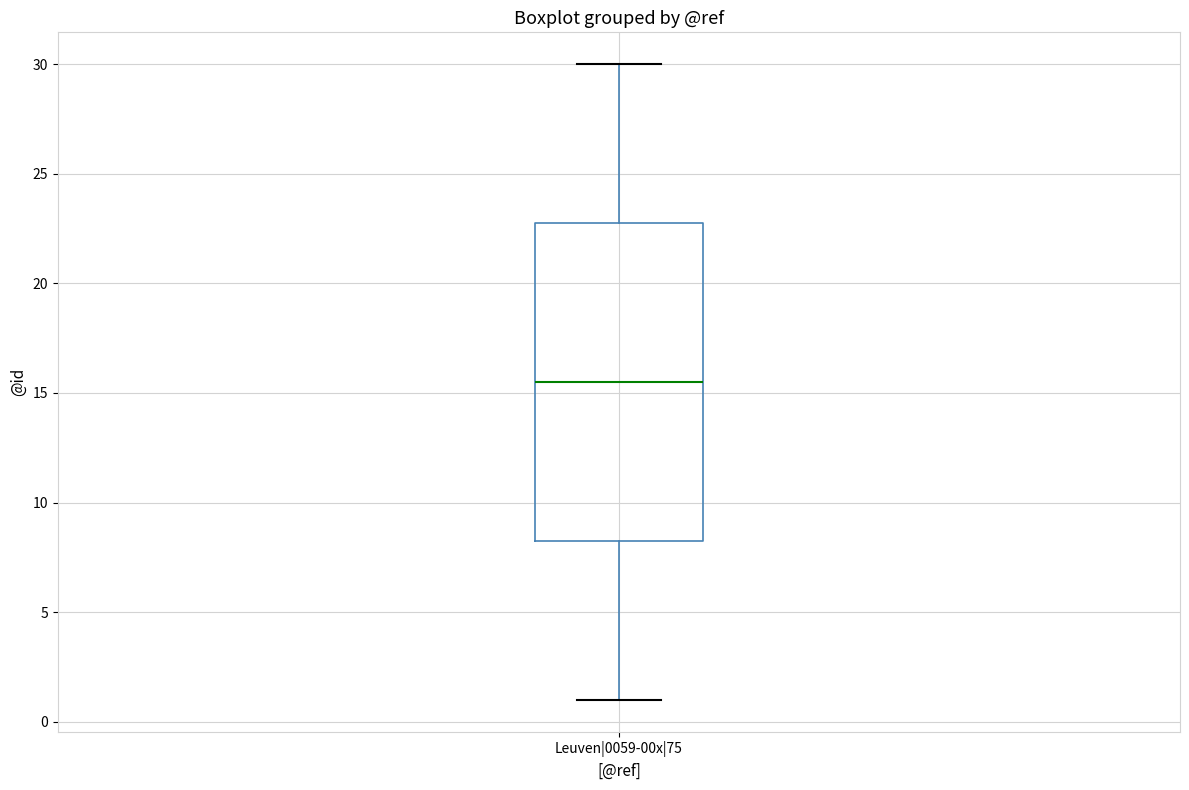

Where does the upper whisker of the box for Leuven|0059-00x|75 end on the y-axis? The values are not printed on the chart, so give them approximately, as read against the axis.

30.0